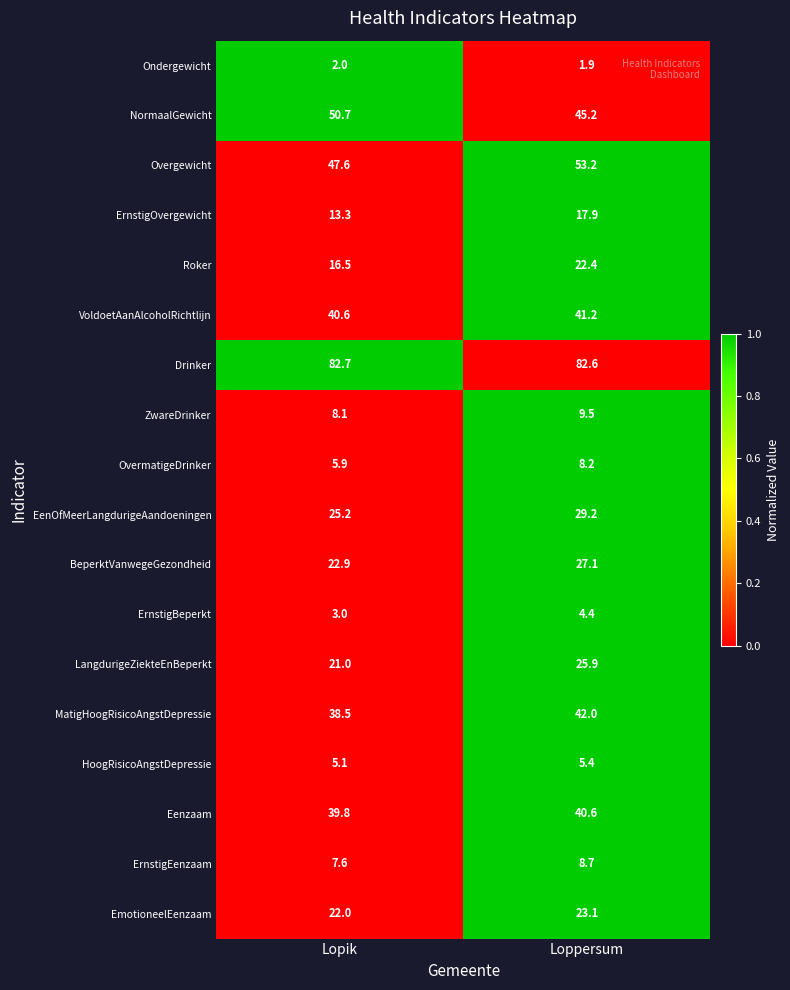

What is the greatest value displayed?

82.7